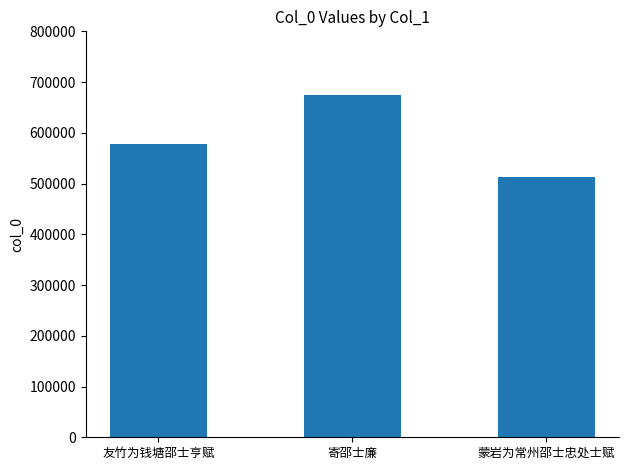

List the labels in order of value, smallest first.

蒙岩为常州邵士忠处士赋, 友竹为钱塘邵士亨赋, 寄邵士廉